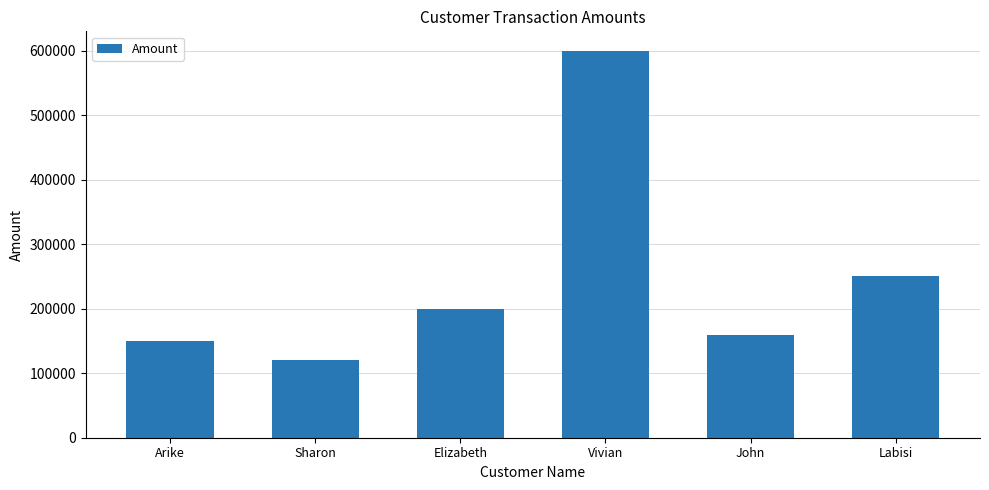

What is the smallest value displayed?

120000